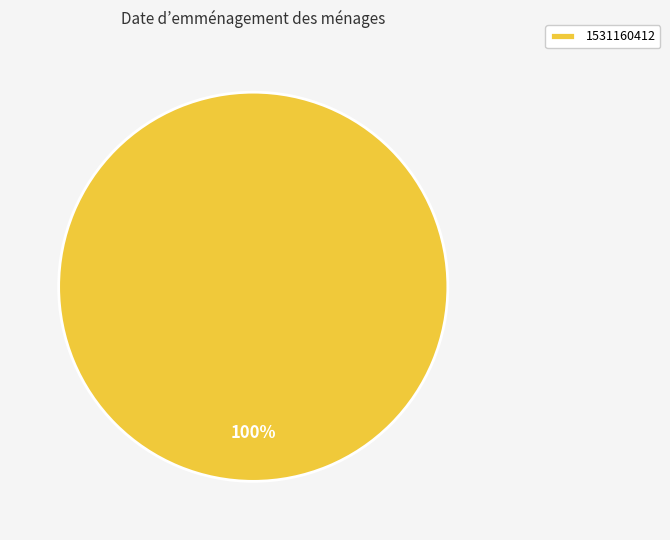

How many slices are in this pie chart?

1